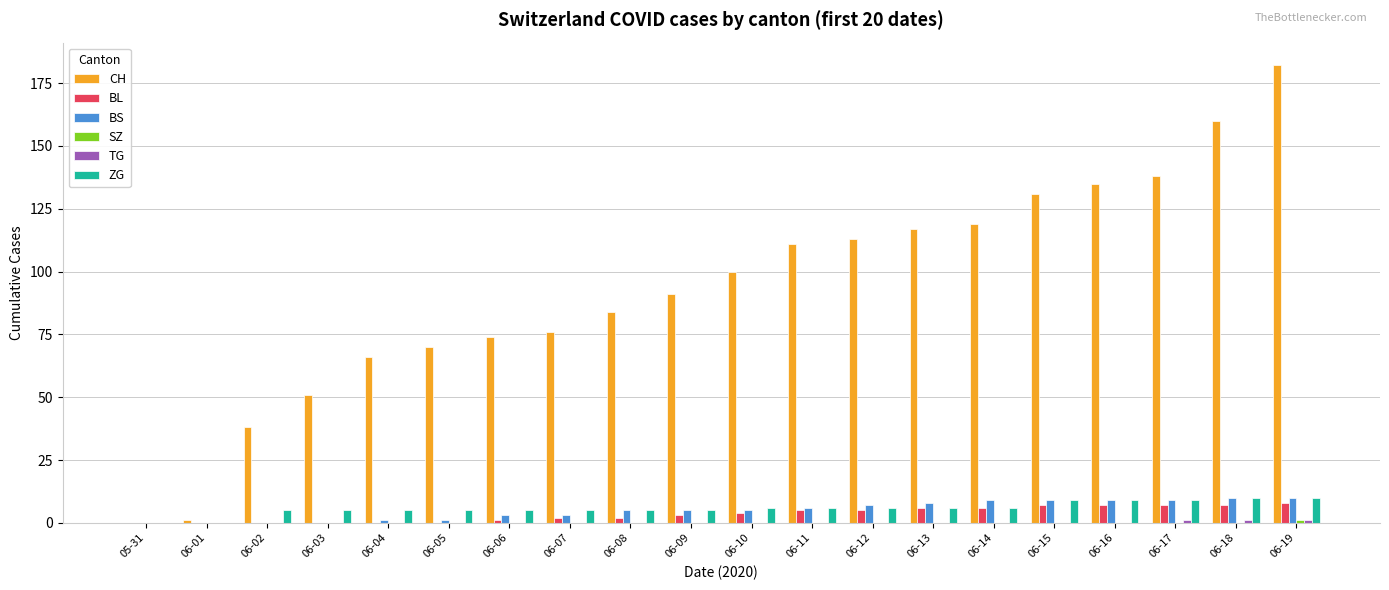

At which category is the sum across all series the highest?

06-19